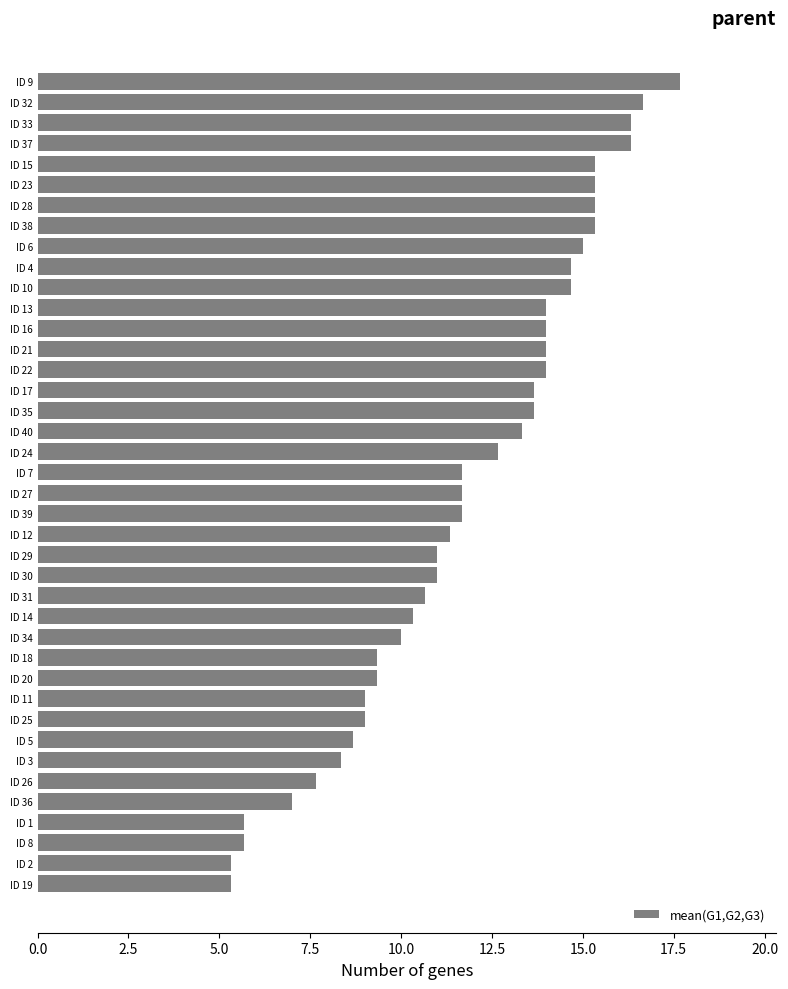

What is the difference between the maximum and second lowest values?

12.3